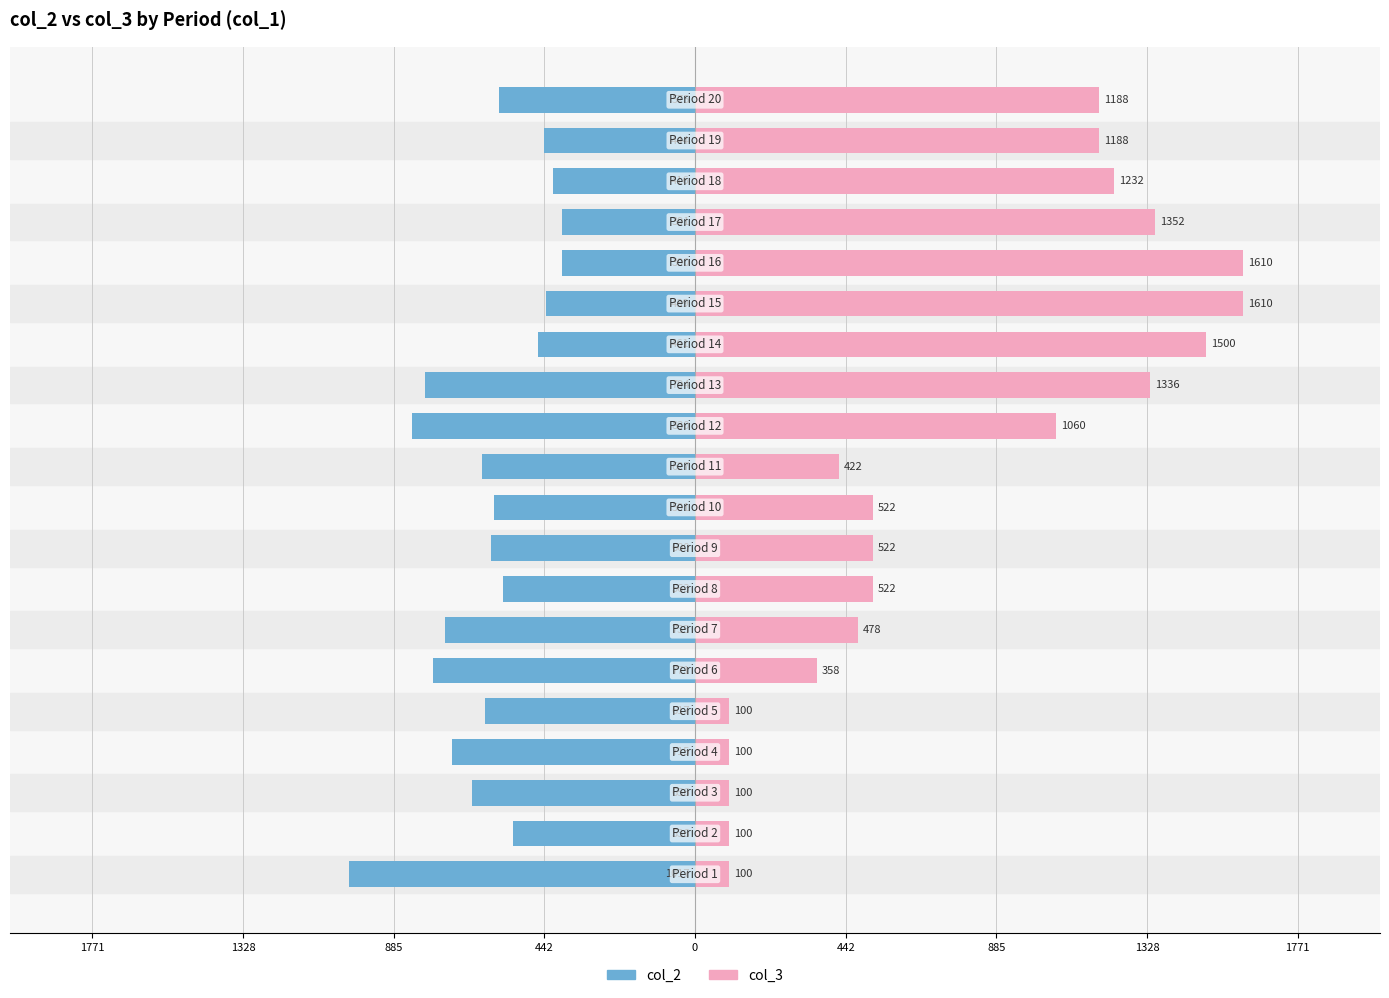

What are all the series names shown in the legend?

col_2, col_3